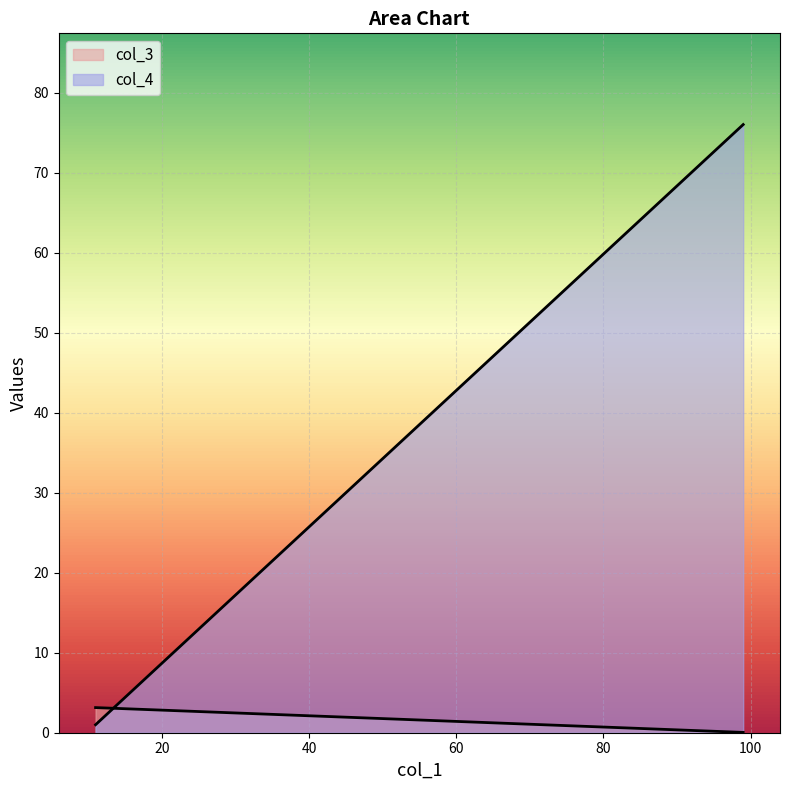

How many distinct data groups are displayed?

2